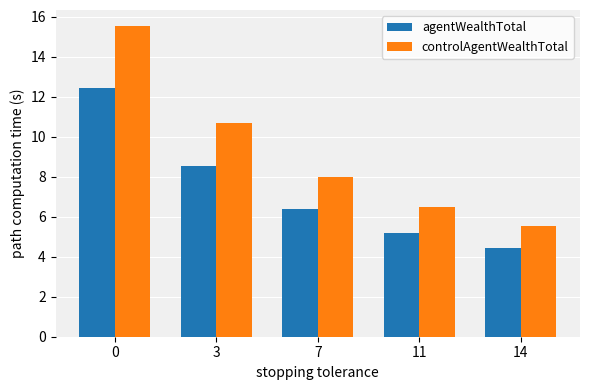

The value of controlAgentWealthTotal at 3 is 10.7. True or false?

True